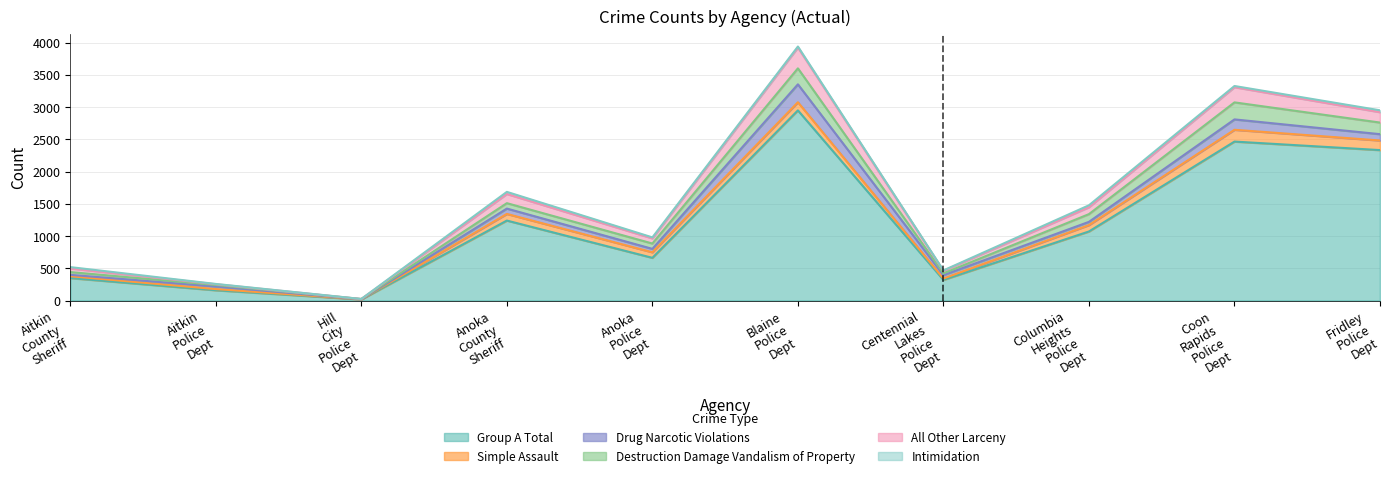

Reading left to right, list all the values displayed in this chart.

Group A Total: 348	159	17	1240	662	2949	320	1071	2465	2333
Simple Assault: 29	18	2	103	86	126	21	99	183	149
Drug Narcotic Violations: 21	40	1	83	53	278	53	50	161	98
Destruction Damage Vandalism of Property: 43	24	3	84	83	248	27	120	264	180
All Other Larceny: 56	12	0	142	80	323	39	107	236	161
Intimidation: 21	4	1	33	15	15	7	30	18	29